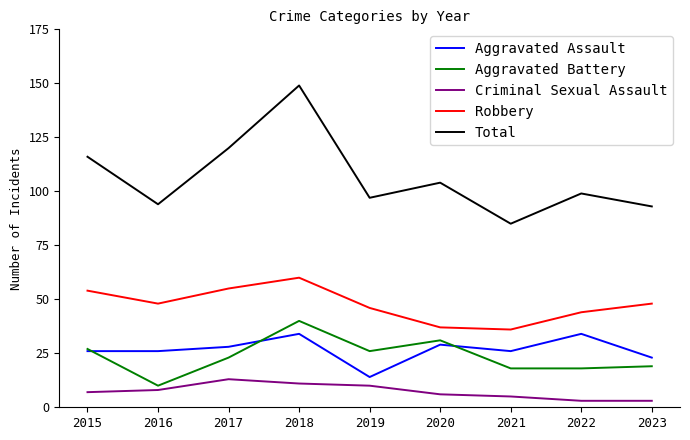

What is the difference between the maximum and minimum values in the Aggravated Assault series?

20